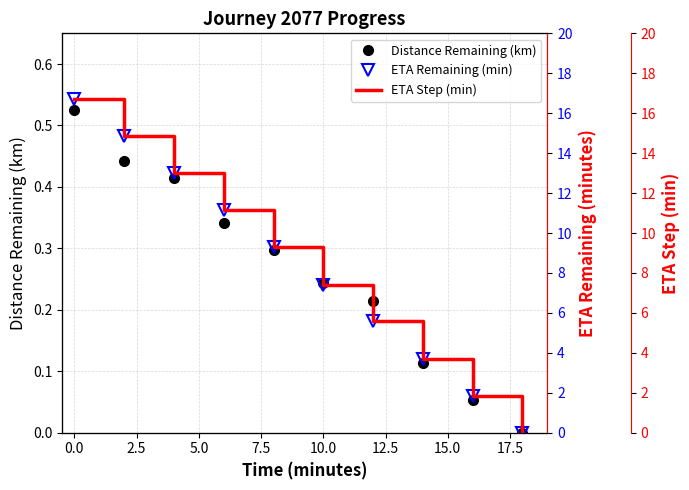

True or false: Distance Remaining (km) and ETA Step (min) cross at least once.

False